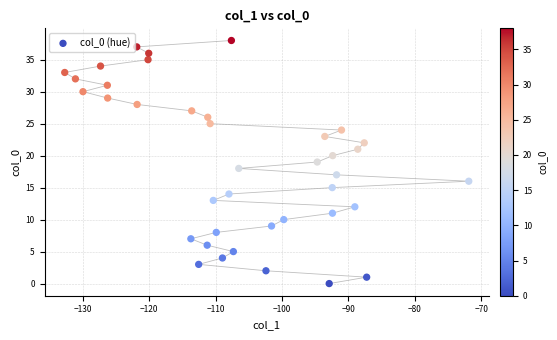

Count the number of points in this scatter plot.

39